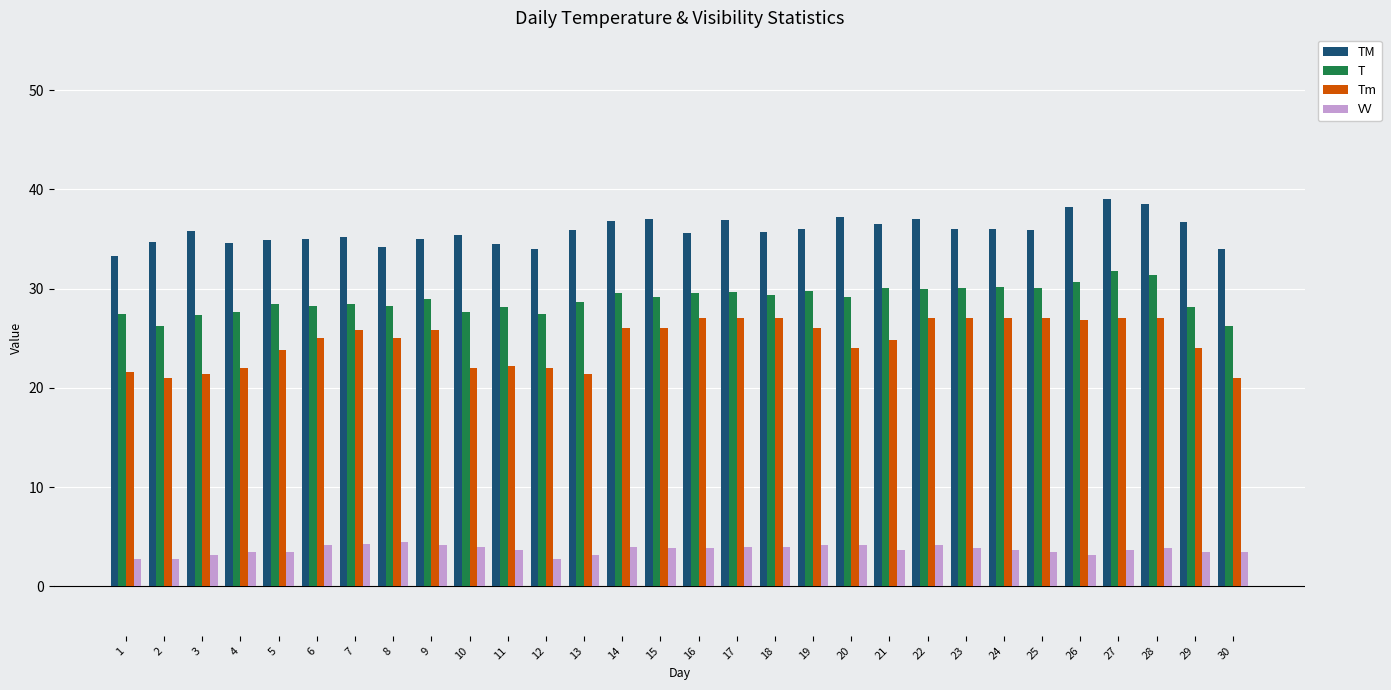

What are all the series names shown in the legend?

TM, T, Tm, VV